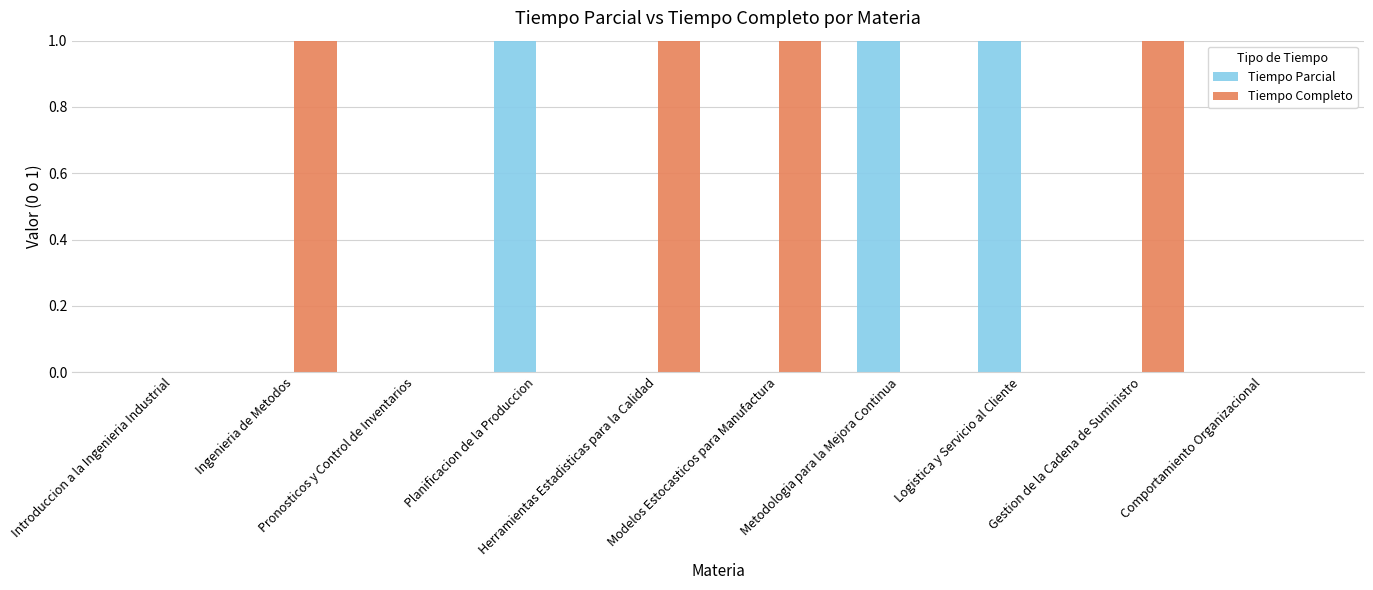

Which series has the largest total across all categories?

Tiempo Completo